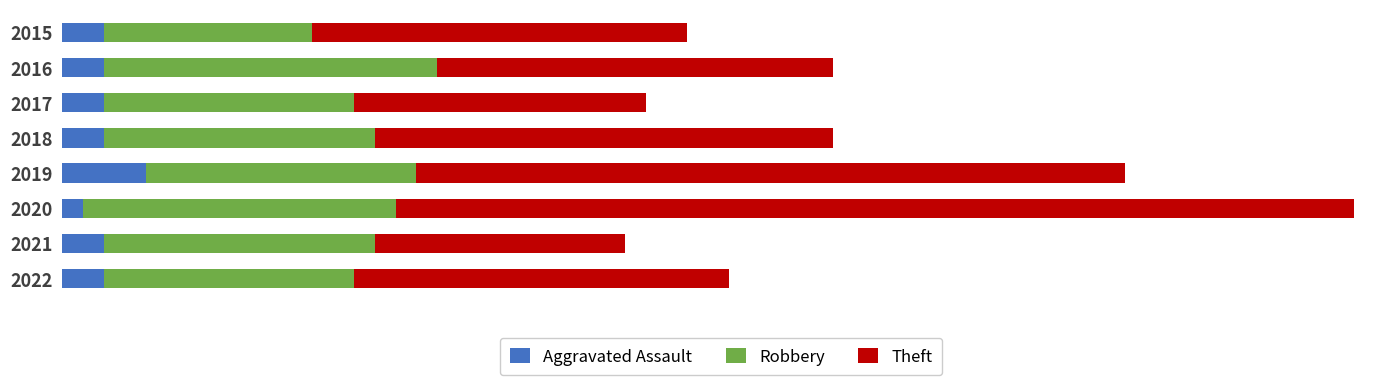

Reading left to right, extract all data points from this chart.

Aggravated Assault: 2	2	2	2	4	1	2	2
Robbery: 10	16	12	13	13	15	13	12
Theft: 18	19	14	22	34	46	12	18